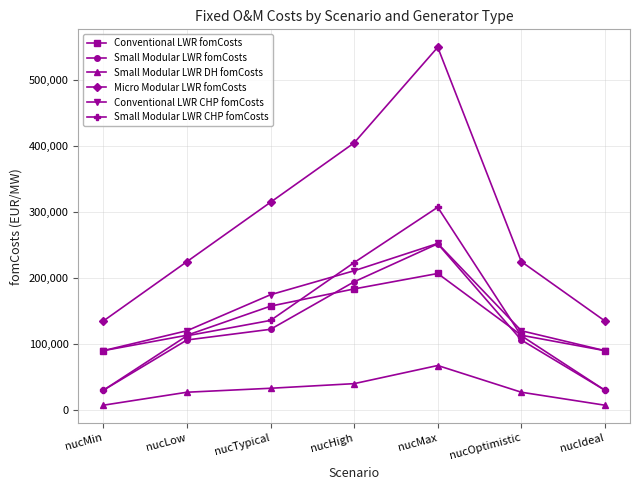

Reading left to right, what are all the values shown in this chart?

Conventional LWR fomCosts: nucMin=90000	nucLow=113400	nucTypical=157500	nucHigh=183600	nucMax=207000	nucOptimistic=113400	nucIdeal=90000
Small Modular LWR fomCosts: nucMin=30000	nucLow=106200	nucTypical=122400	nucHigh=194400	nucMax=252000	nucOptimistic=106200	nucIdeal=30000
Small Modular LWR DH fomCosts: nucMin=7320	nucLow=27000	nucTypical=33000	nucHigh=40000	nucMax=67500	nucOptimistic=27000	nucIdeal=7320
Micro Modular LWR fomCosts: nucMin=135000	nucLow=225000	nucTypical=315000	nucHigh=405000	nucMax=550000	nucOptimistic=225000	nucIdeal=135000
Conventional LWR CHP fomCosts: nucMin=90000	nucLow=120204	nucTypical=174825	nucHigh=211140	nucMax=252540	nucOptimistic=120204	nucIdeal=90000
Small Modular LWR CHP fomCosts: nucMin=30000	nucLow=112572	nucTypical=135864	nucHigh=223560	nucMax=307440	nucOptimistic=112572	nucIdeal=30000